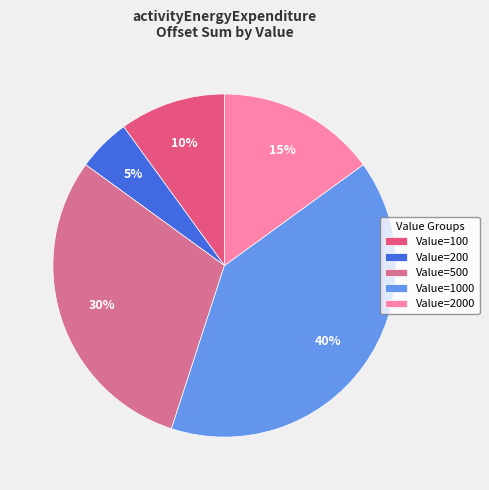

Is there any slice that represents more than half of the pie?

No